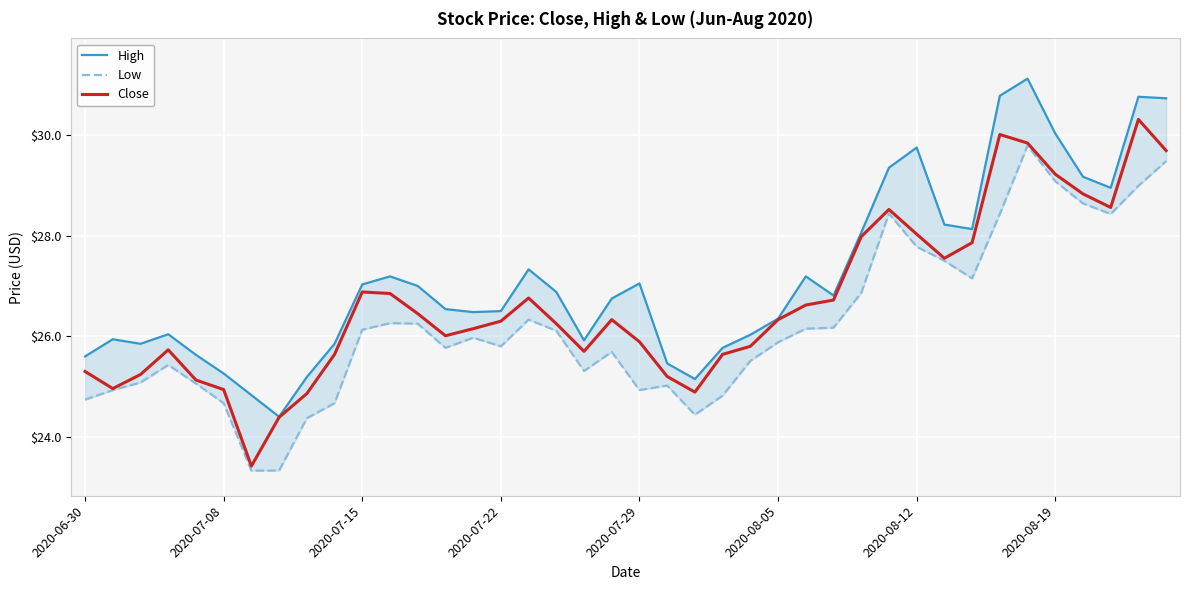

Which series has the largest range (max minus min)?

Close